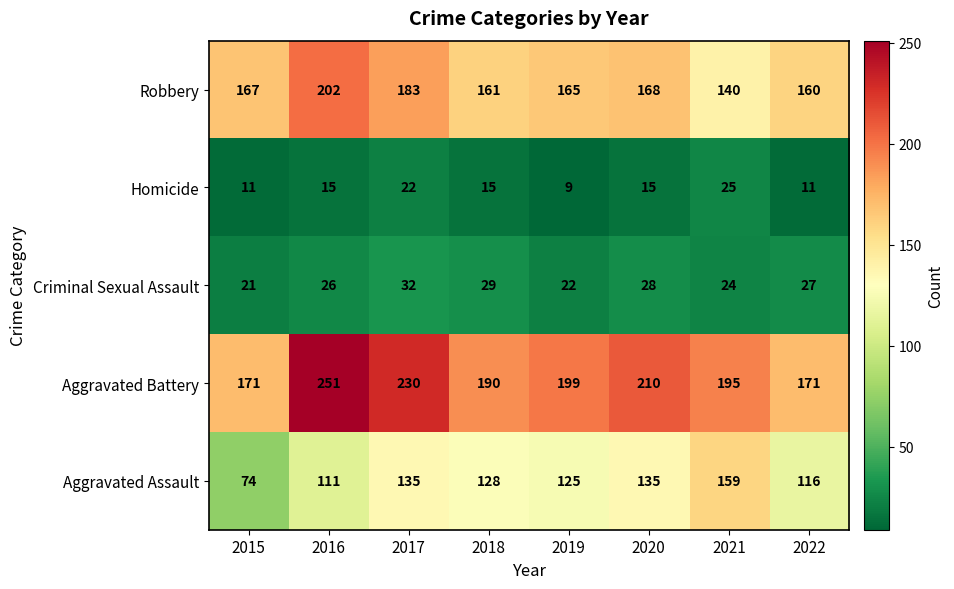

What is the approximate value of Homicide at 2022, to the nearest 5?

10